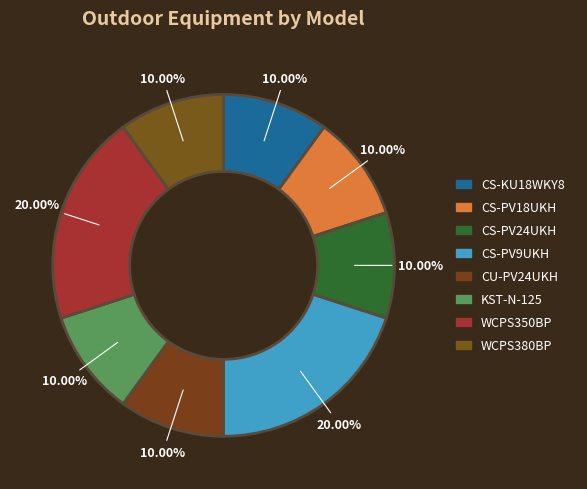

Count the number of slices in the pie.

8